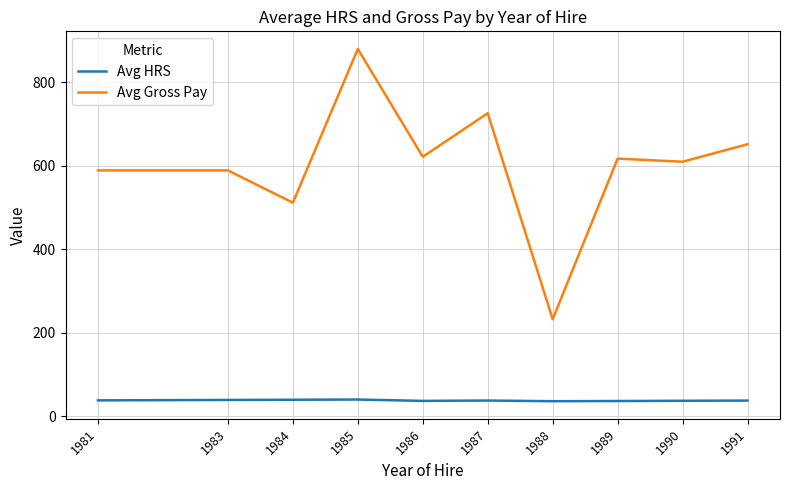

Which series has the largest total across all categories?

Avg Gross Pay